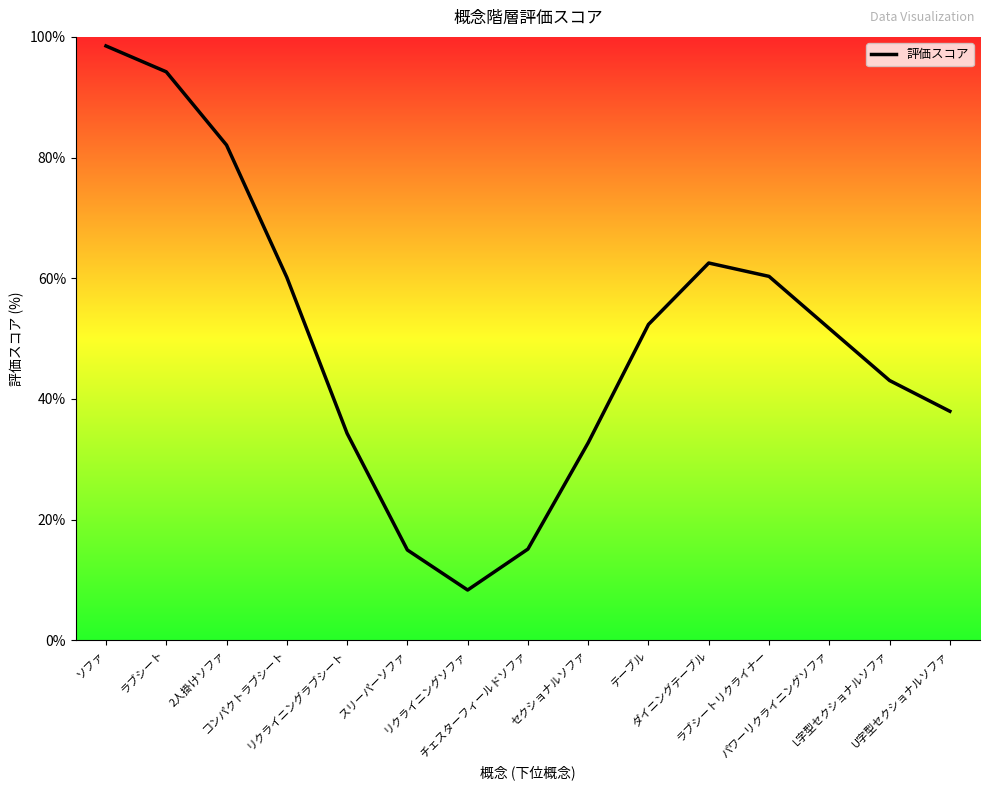

What is the maximum value shown in the chart?

98.5